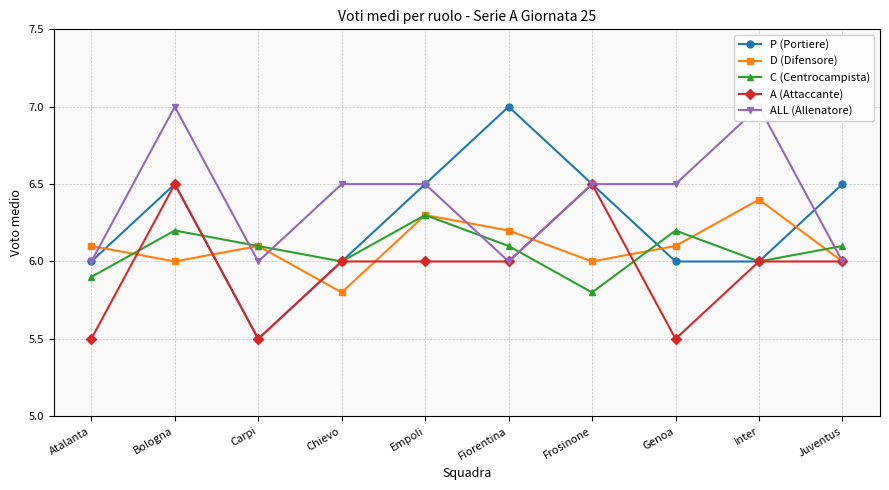

How many times do D (Difensore) and A (Attaccante) cross each other?

6